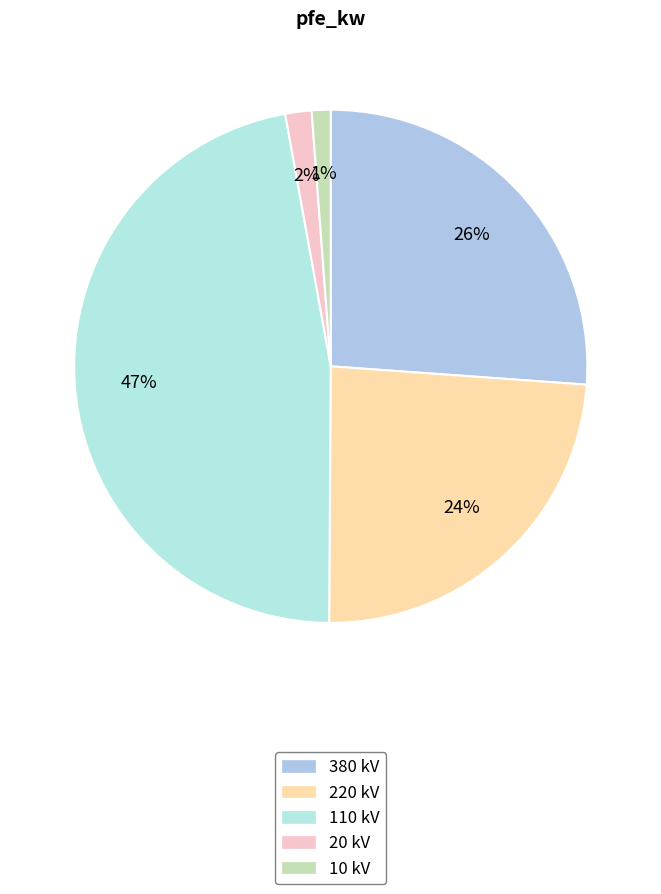

How many slices are in this pie chart?

5